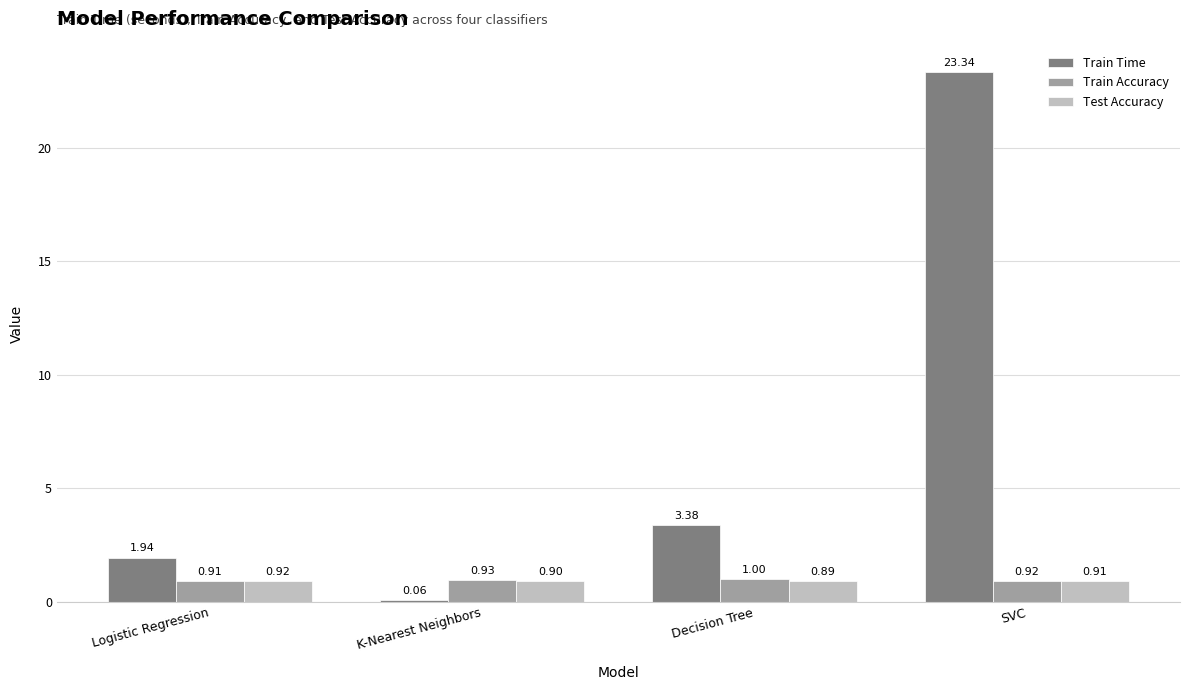

At which category is the sum across all series the highest?

SVC